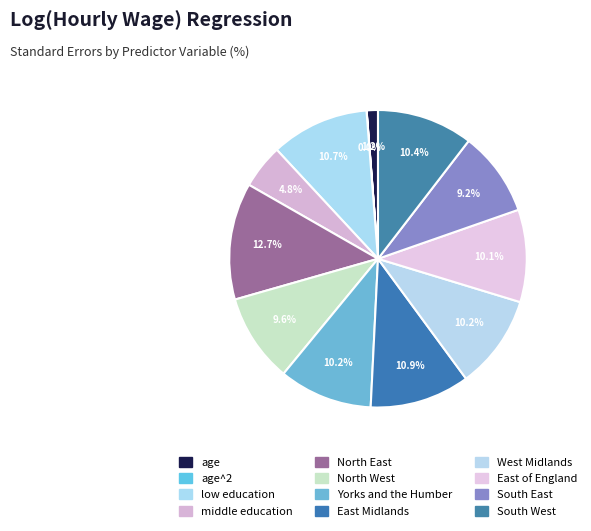

Which slice is the smallest?

age^2